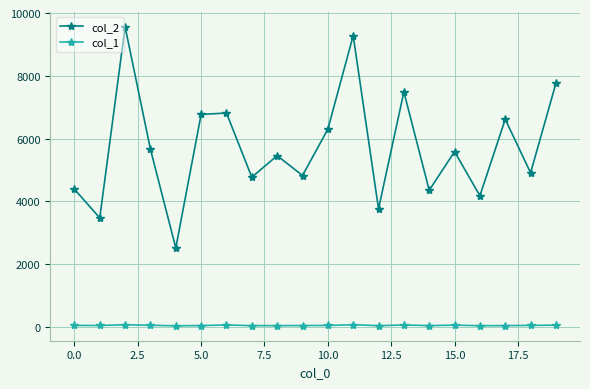

True or false: col_2 and col_1 cross at least once.

False